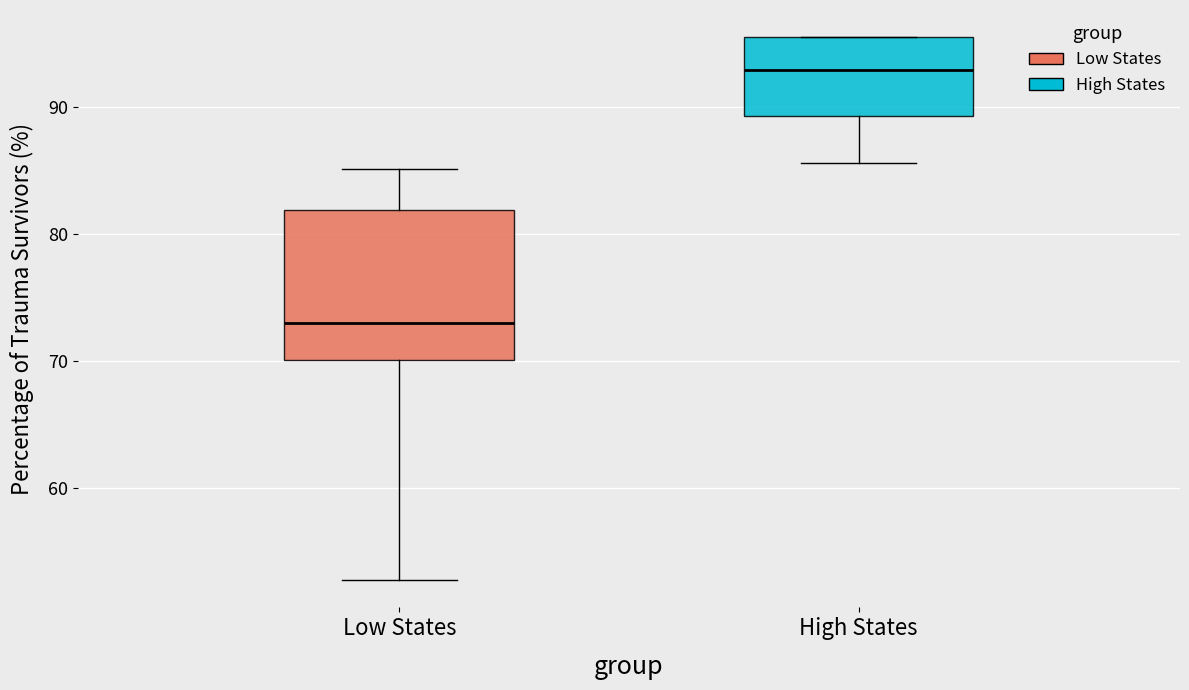

Where is the lower edge of the box for Low States on the y-axis? The values are not printed on the chart, so give them approximately, as read against the axis.

70